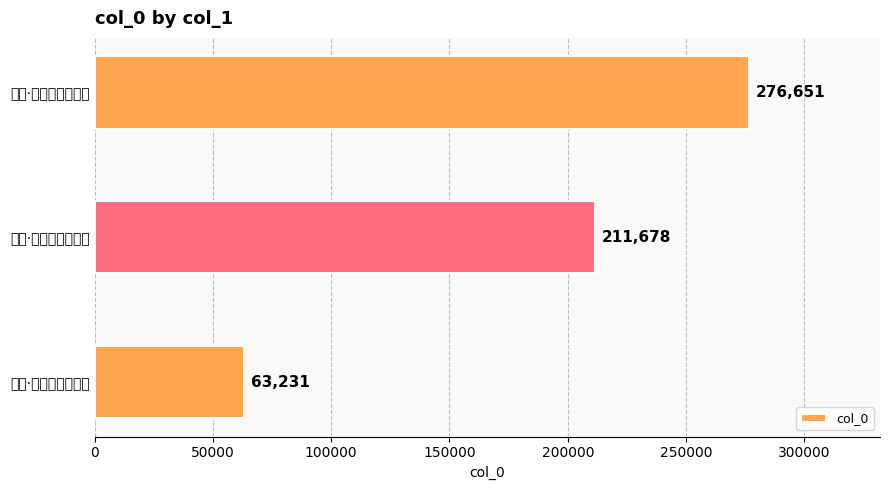

Count the number of categories in the chart.

3